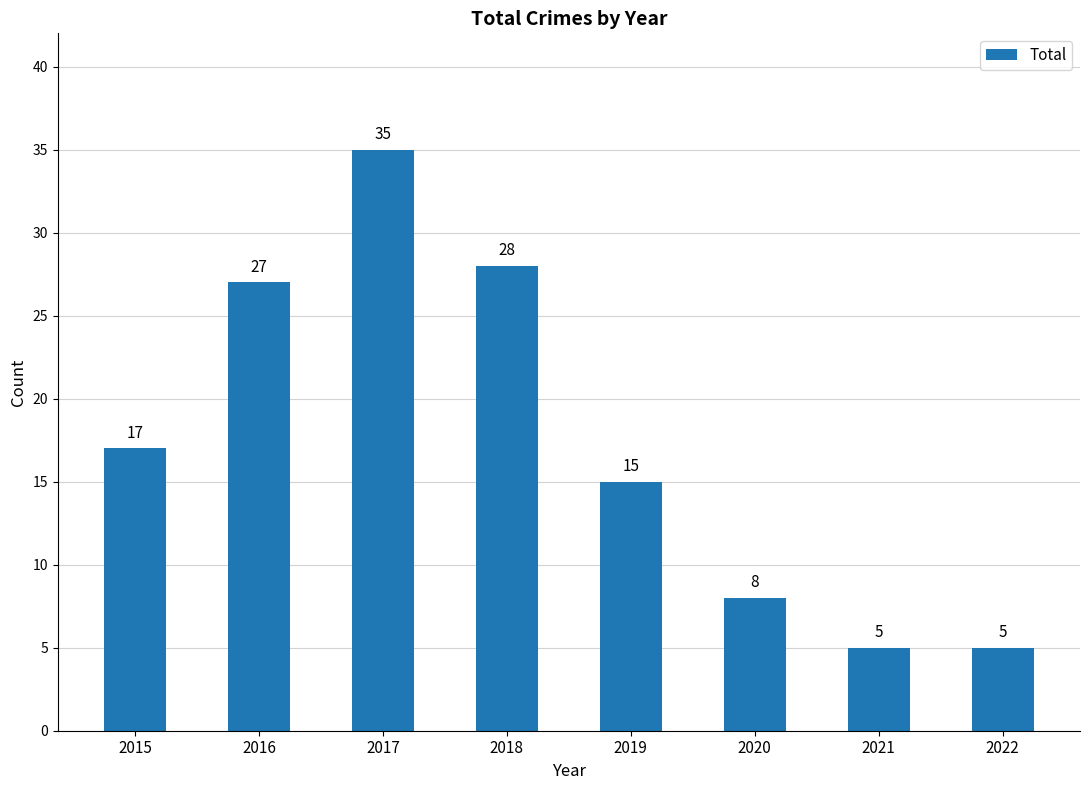

What is the value of the 5th bar from the left?

15